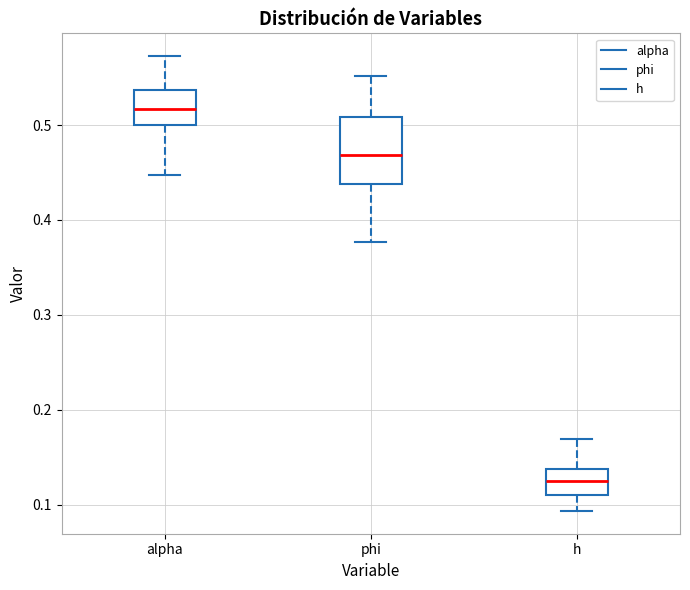

Reading left to right, read every box against the y-axis: the position of its median line, the range the box covers, and the ends of its whiskers. The values are not printed on the chart, so give them approximately, as read against the axis.

alpha: median 0.52, box 0.50 to 0.54, whiskers 0.45 to 0.57
phi: median 0.47, box 0.44 to 0.51, whiskers 0.38 to 0.55
h: median 0.12, box 0.11 to 0.14, whiskers 0.09 to 0.17